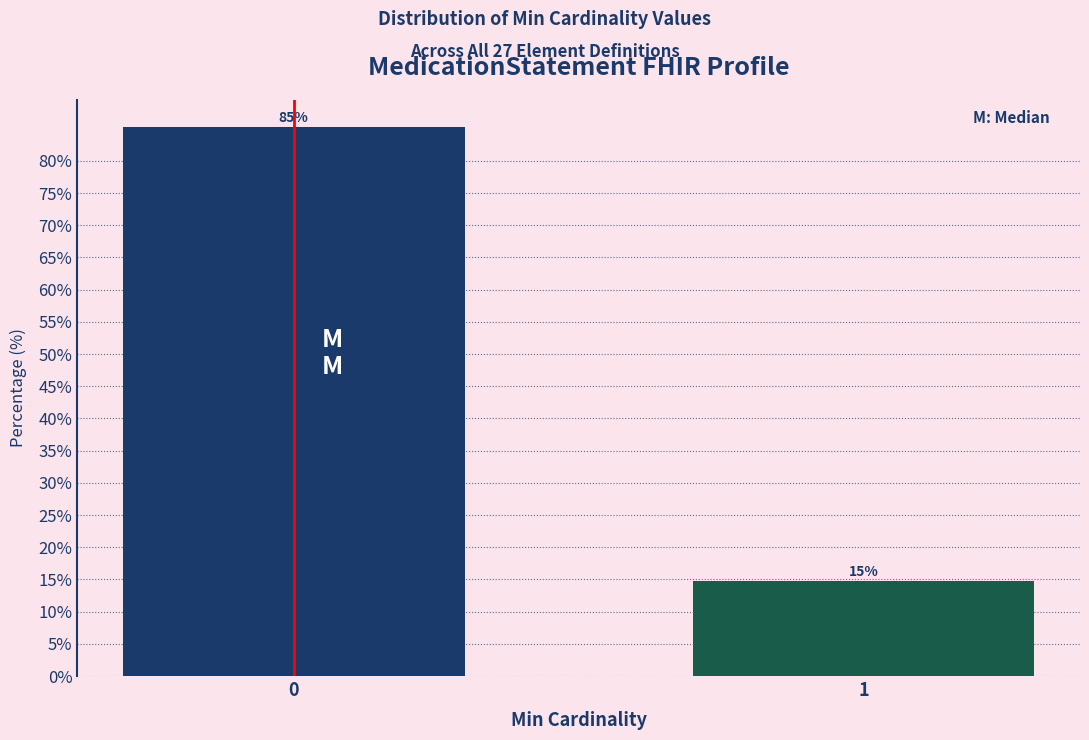

What is the greatest value displayed?

85.2